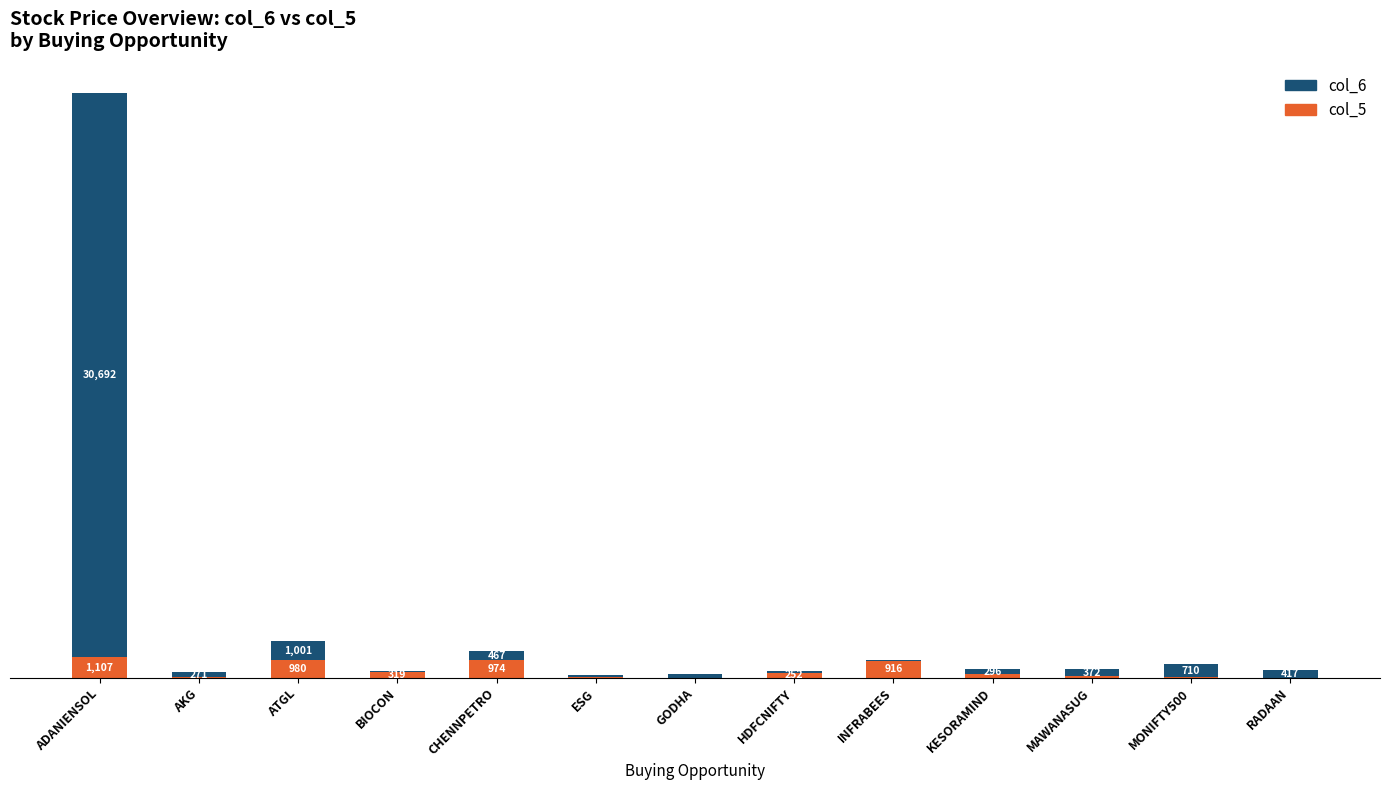

Are the bars horizontal?

No